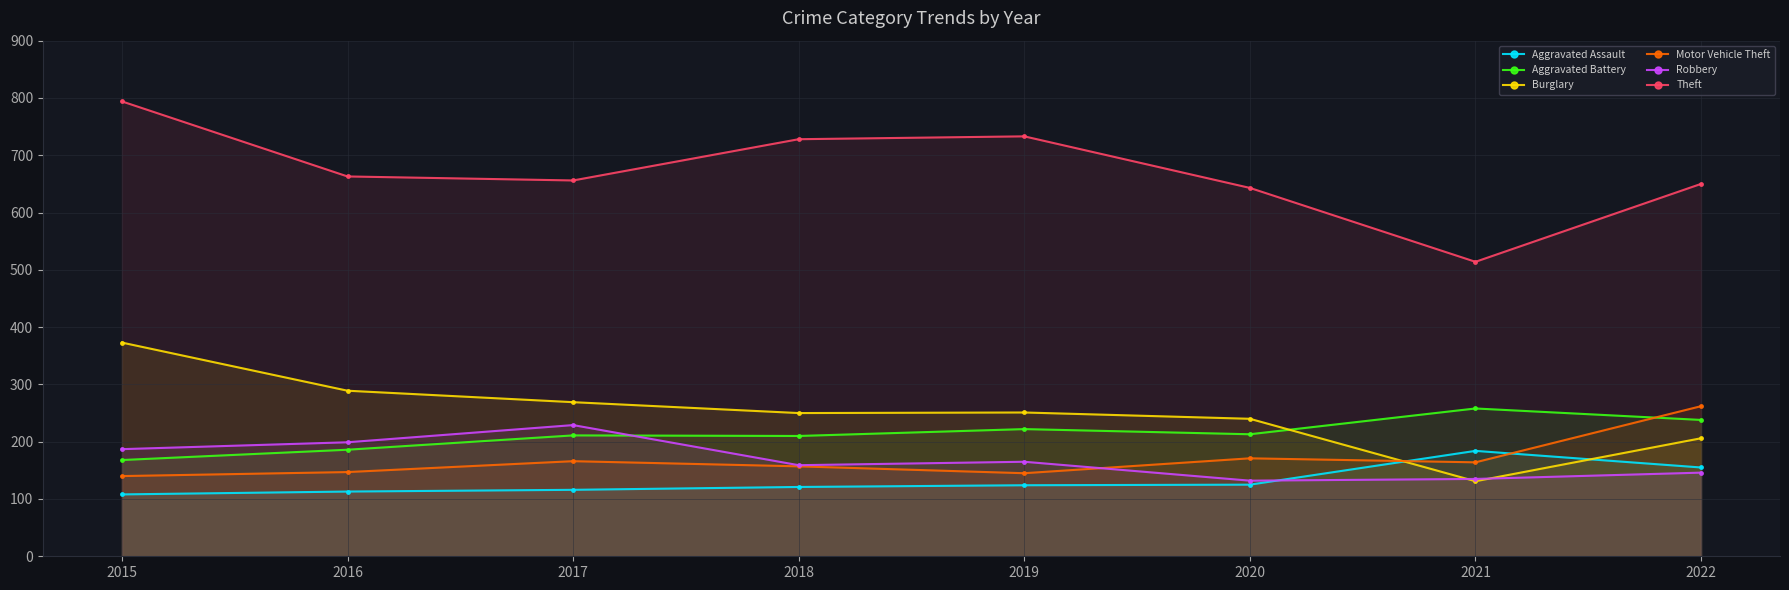

At which category does Robbery reach its first local valley?

2018